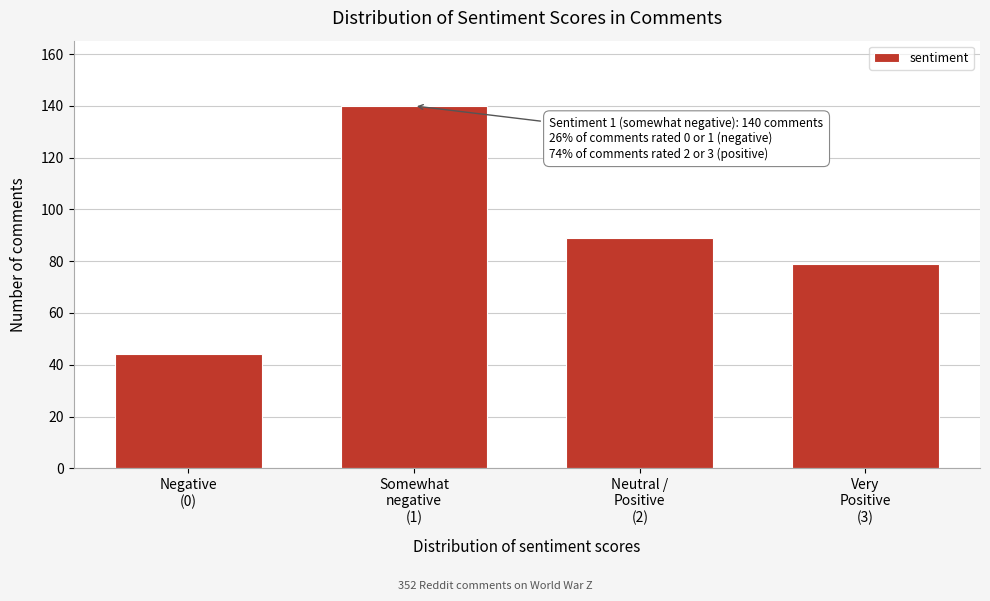

Reading left to right, transcribe all the data shown in this chart.

44	140	89	79